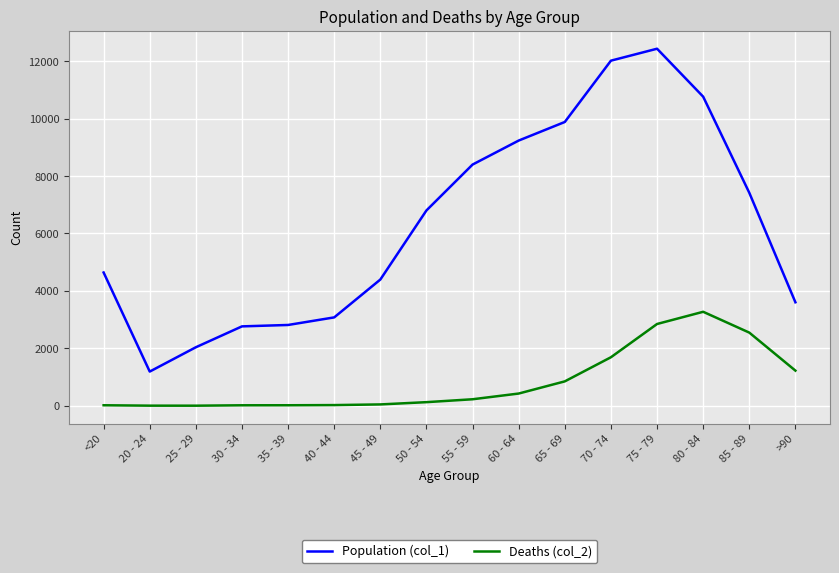

Is this an area chart (filled region under the line)?

No